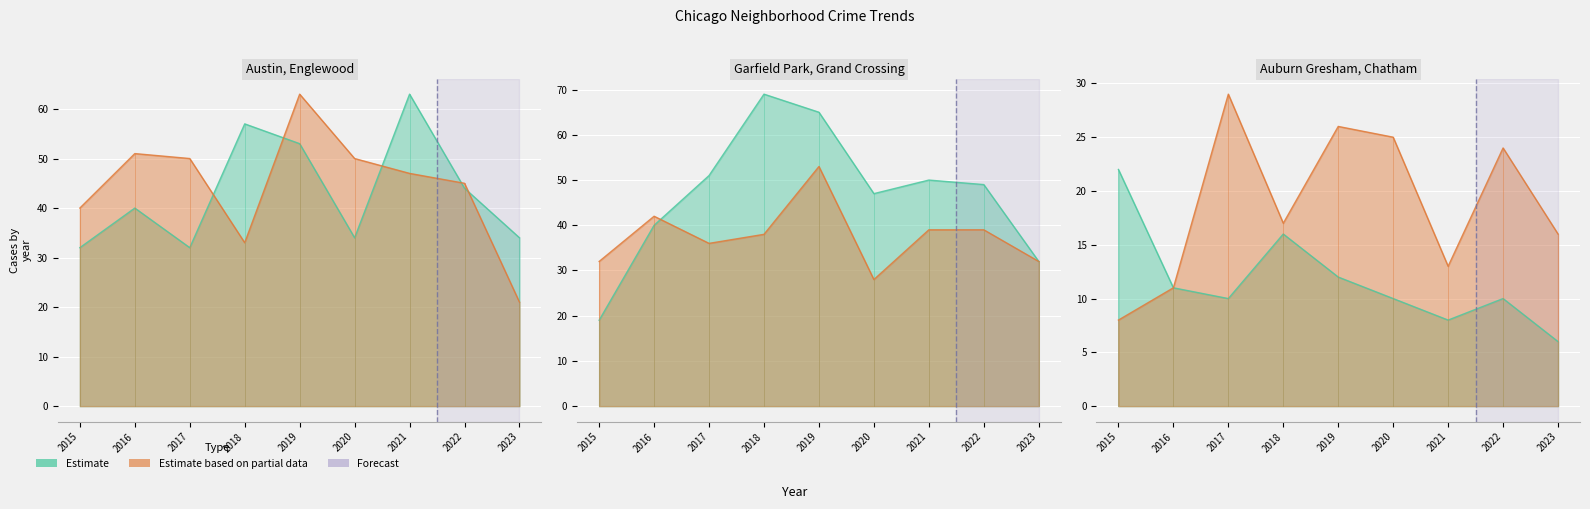

True or false: Garfield Park and Chatham cross at least once.

False